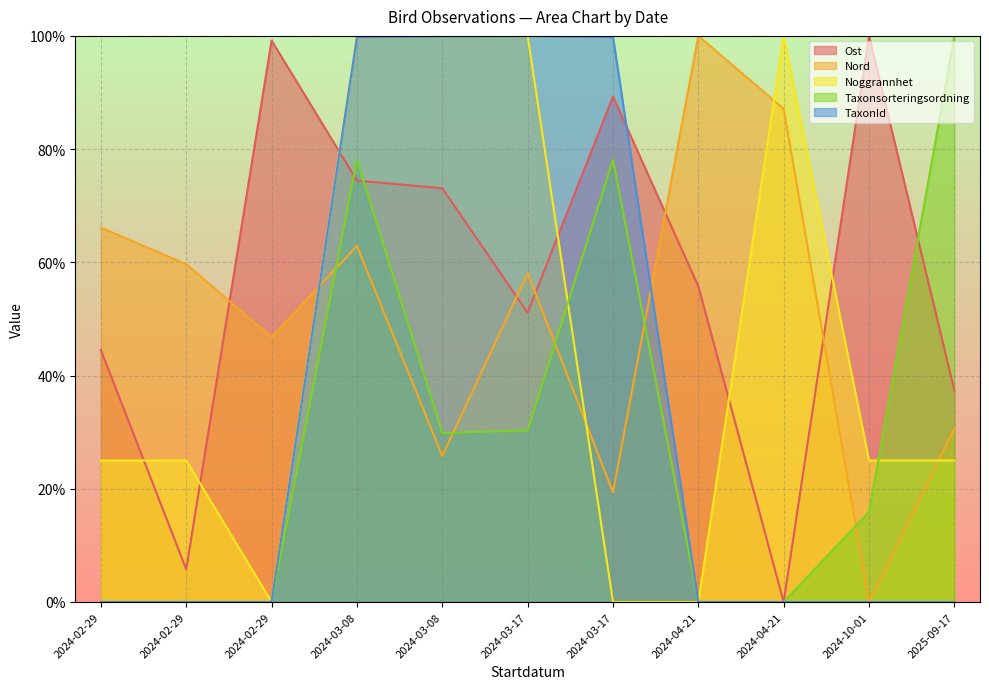

Rank the categories by Nord value from highest to lowest.

2024-04-21, 2024-04-21, 2024-02-29, 2024-03-08, 2024-02-29, 2024-03-17, 2024-02-29, 2025-09-17, 2024-03-08, 2024-03-17, 2024-10-01